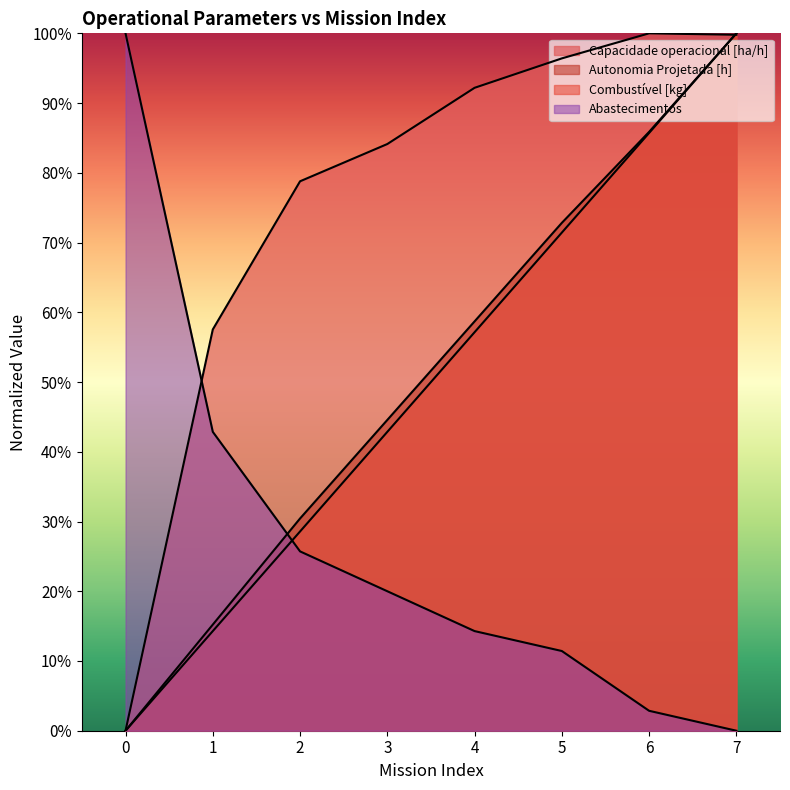

What is the sum of all Combustível [kg] values?

400.0